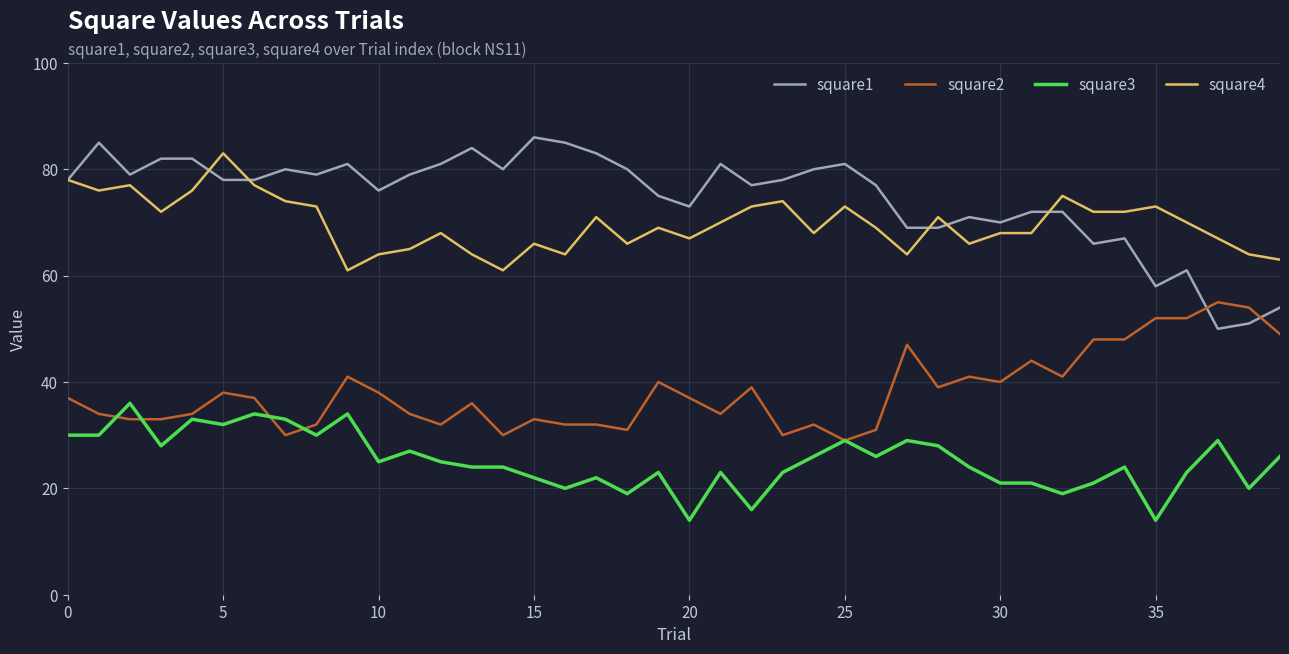

Which series has the largest range (max minus min)?

square1